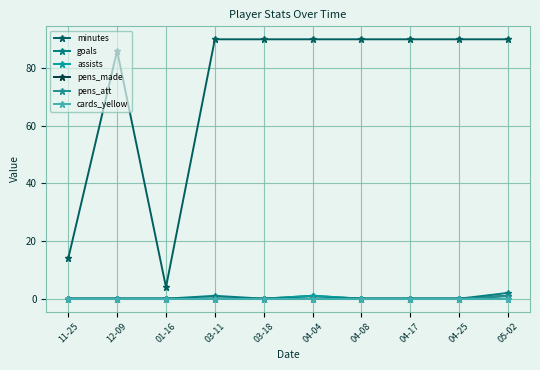

At how many categories does at least one series exceed 39?

8